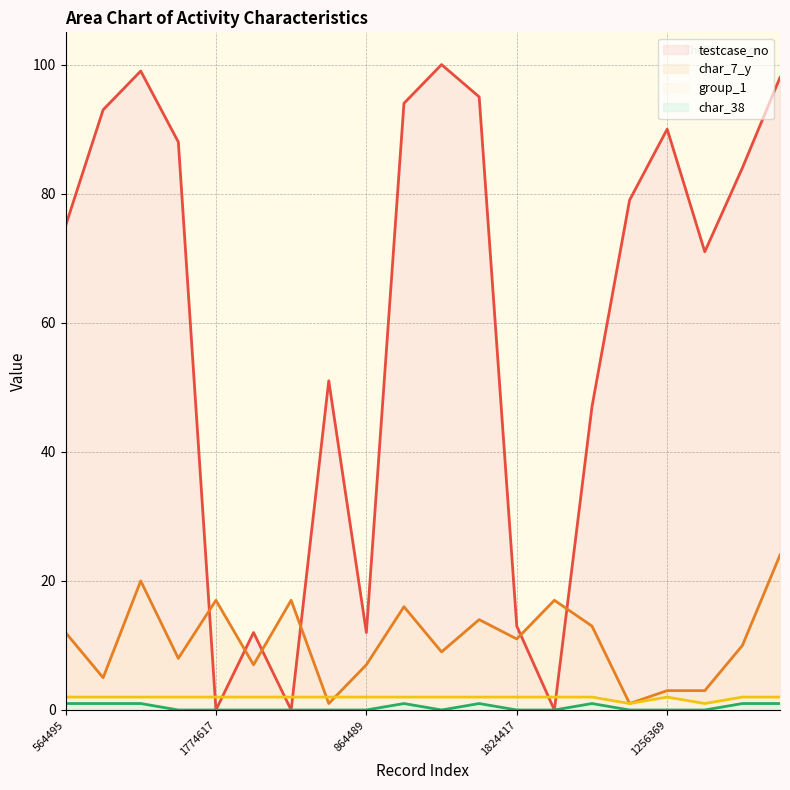

Rank the categories by char_38 value from lowest to highest.

1875418, 1774617, 1420858, 1148104, 1856406, 864489, 23099, 1824417, 1186965, 1956908, 1256369, 384510, 564495, 1522649, 1109737, 1389425, 304420, 976347, 733884, 426167